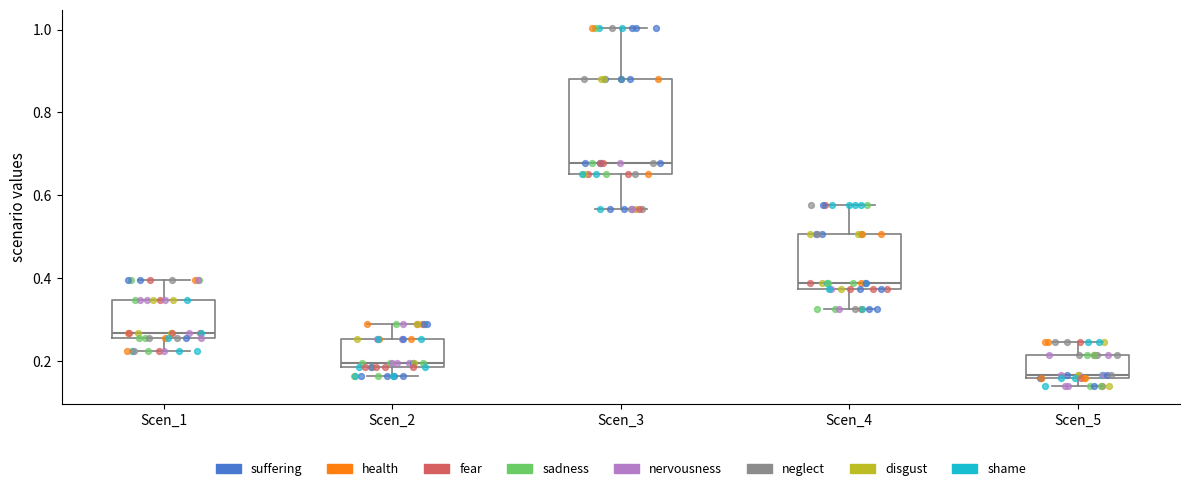

Reading left to right, transcribe this box plot: for each box, give where its median line is, the range the box spans, and where its two whiskers end, as read against the y-axis. The values are not printed on the chart, so give them approximately, as read against the axis.

Scen_1: median 0.26 (just above the box's lower edge), box 0.26 to 0.34, whiskers 0.22 to 0.40
Scen_2: median 0.20, box 0.18 to 0.26, whiskers 0.16 to 0.28
Scen_3: median 0.68, box 0.66 to 0.88, whiskers 0.56 to 1.00
Scen_4: median 0.38 (just above the box's lower edge), box 0.38 to 0.50, whiskers 0.32 to 0.58
Scen_5: median 0.16 (just above the box's lower edge), box 0.16 to 0.22, whiskers 0.14 to 0.24